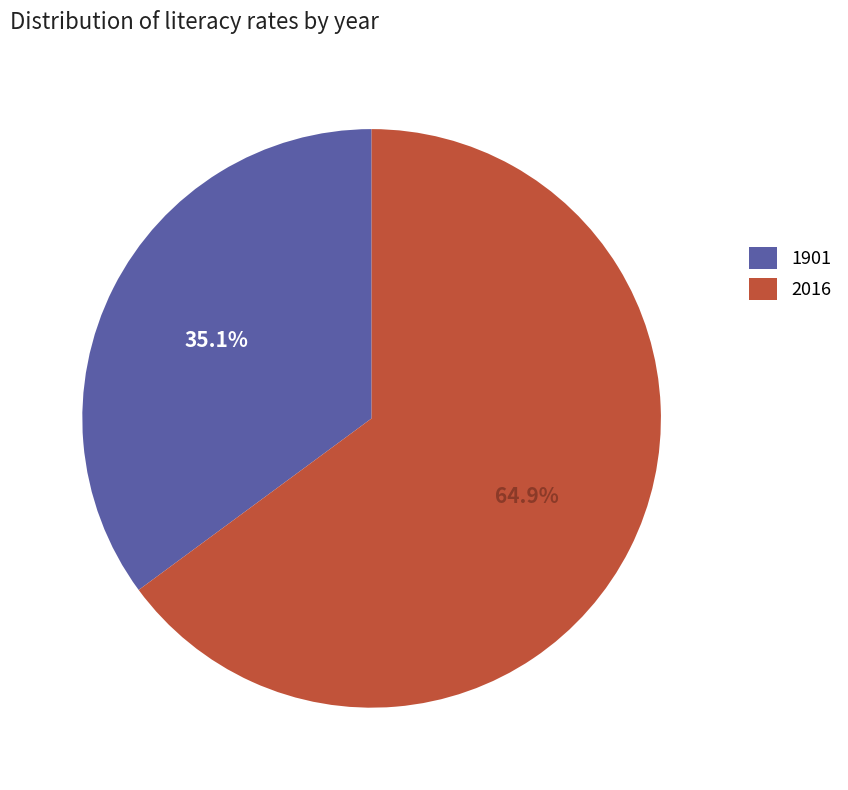

What is the smallest slice in the pie chart?

1901